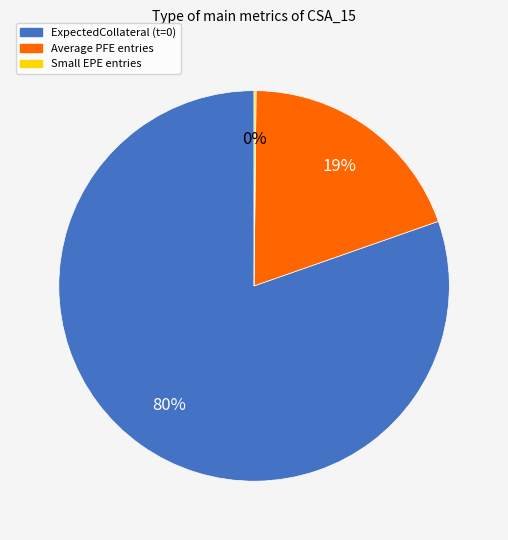

Is there a majority slice in this chart?

Yes